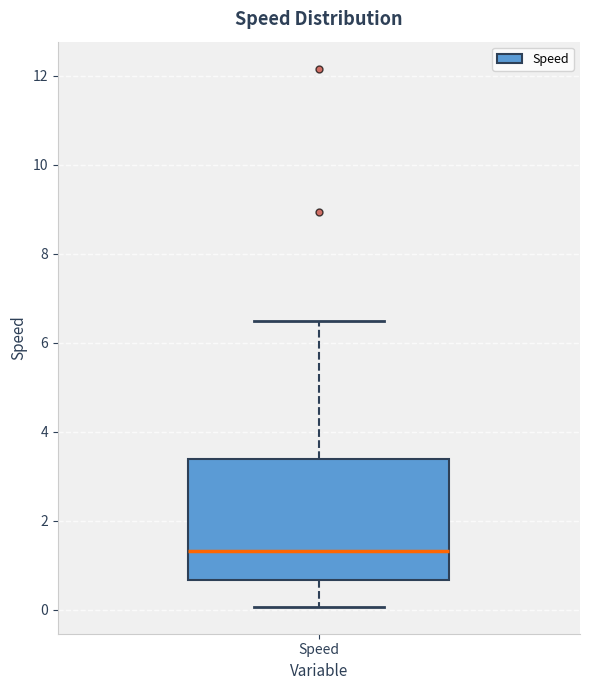

Transcribe this box plot: give where the median line is, the range the box spans, and where the two whiskers end, as read against the y-axis. The values are not printed on the chart, so give them approximately, as read against the axis.

median 1.4, box 0.6 to 3.4, whiskers 0.0 to 6.4